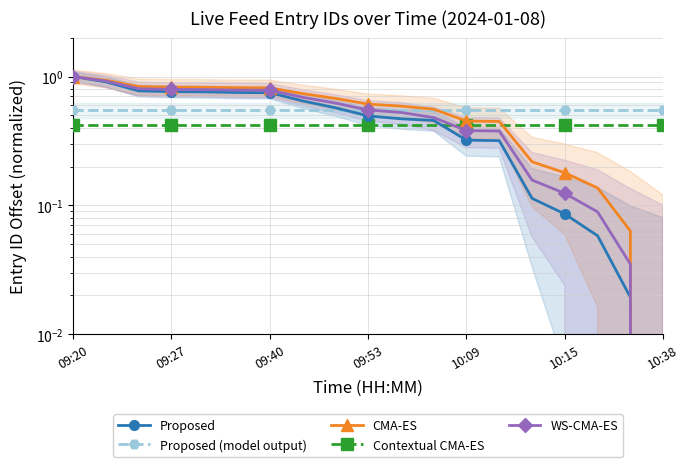

The value of CMA-ES at 10:15 is 1.2. True or false?

False